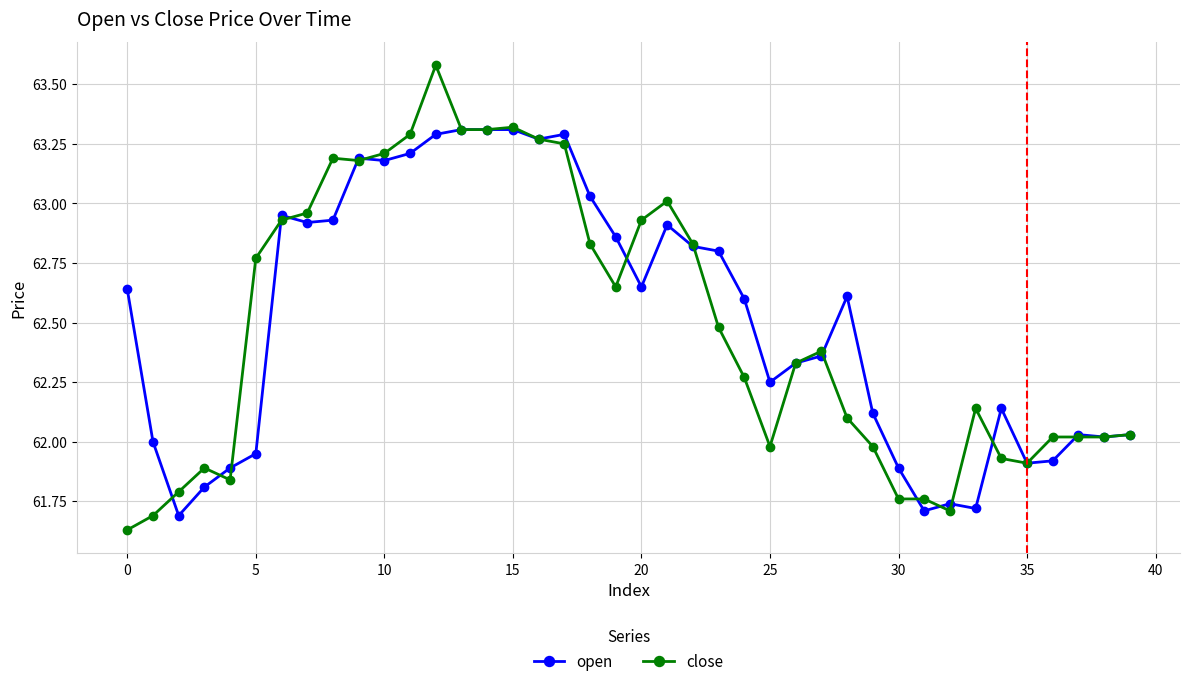

True or false: close has more than 1 interior local peaks.

True